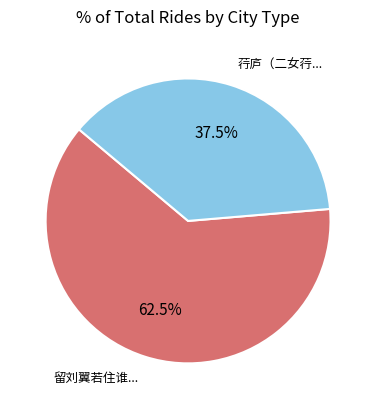

Is there any slice that represents more than half of the pie?

Yes